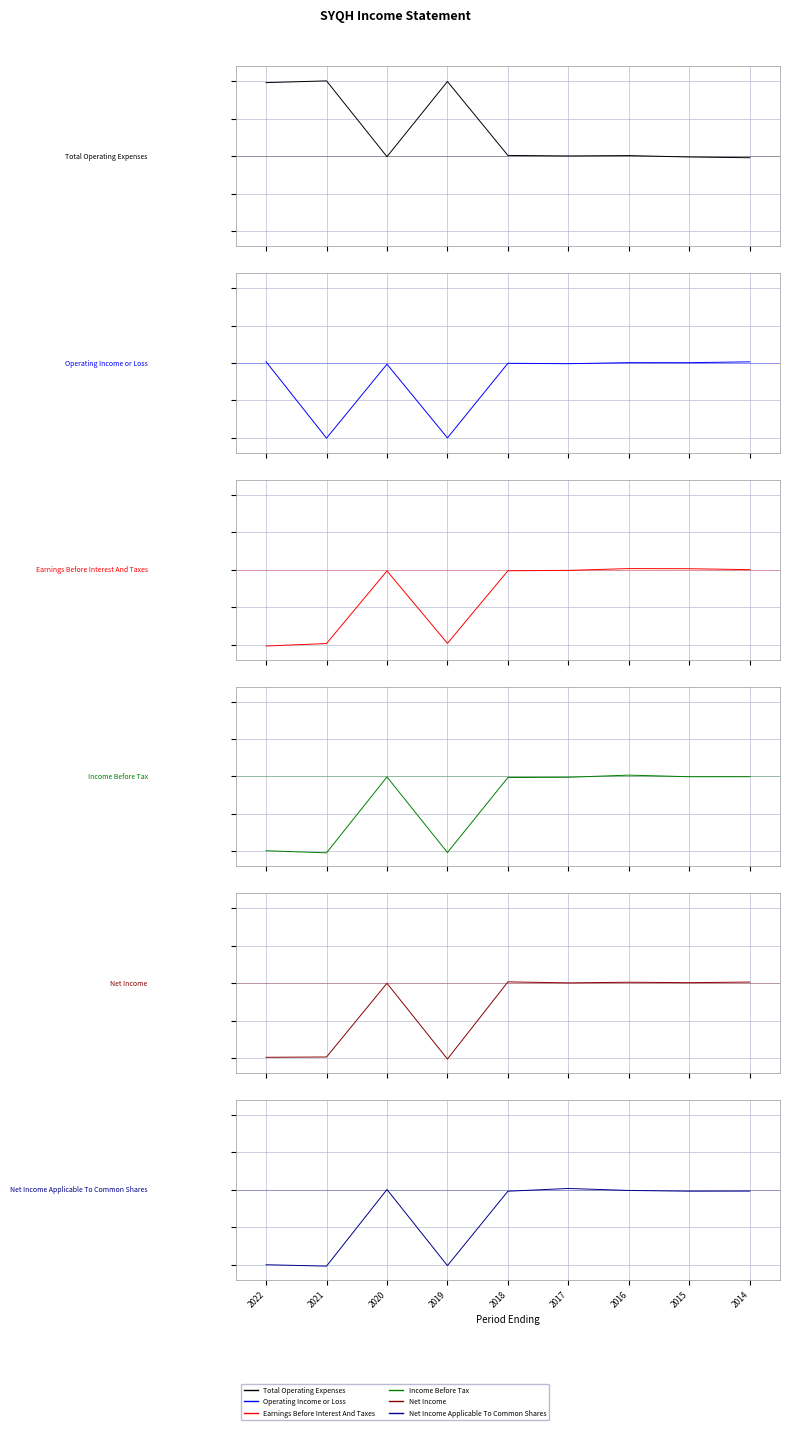

Where is Earnings Before Interest And Taxes nearest to the value -50?

2019